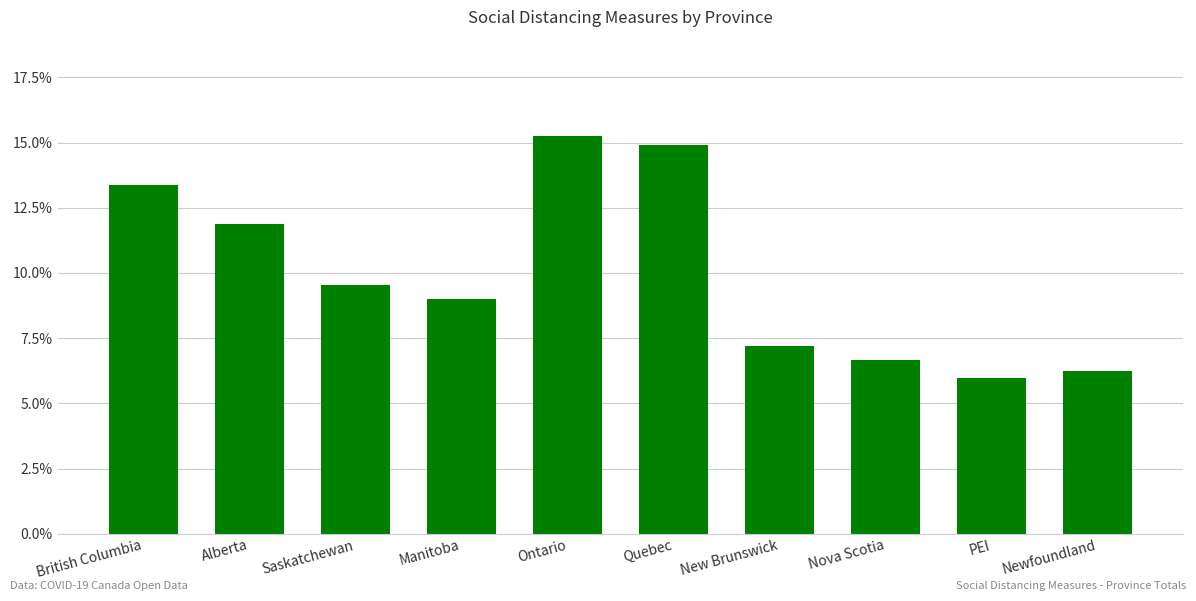

Does the chart contain any negative values?

No